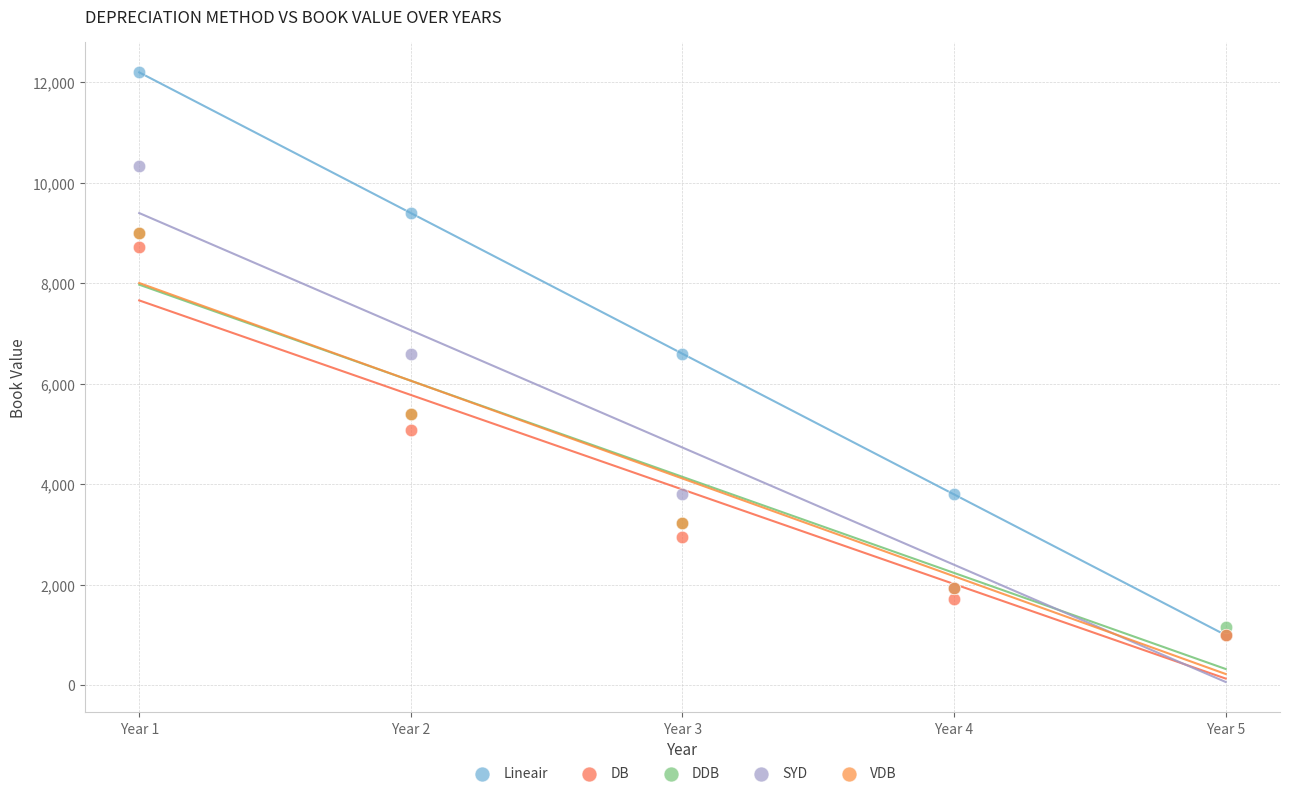

In the DB series, what Y value is closest to 4865?

5080.9